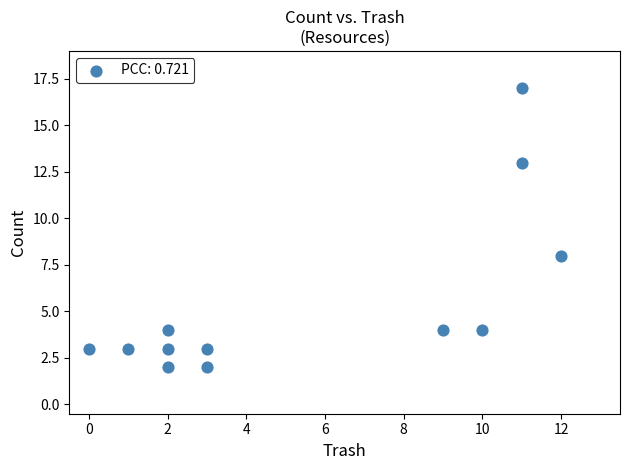

What is the range of Y values (max minus min)?

15